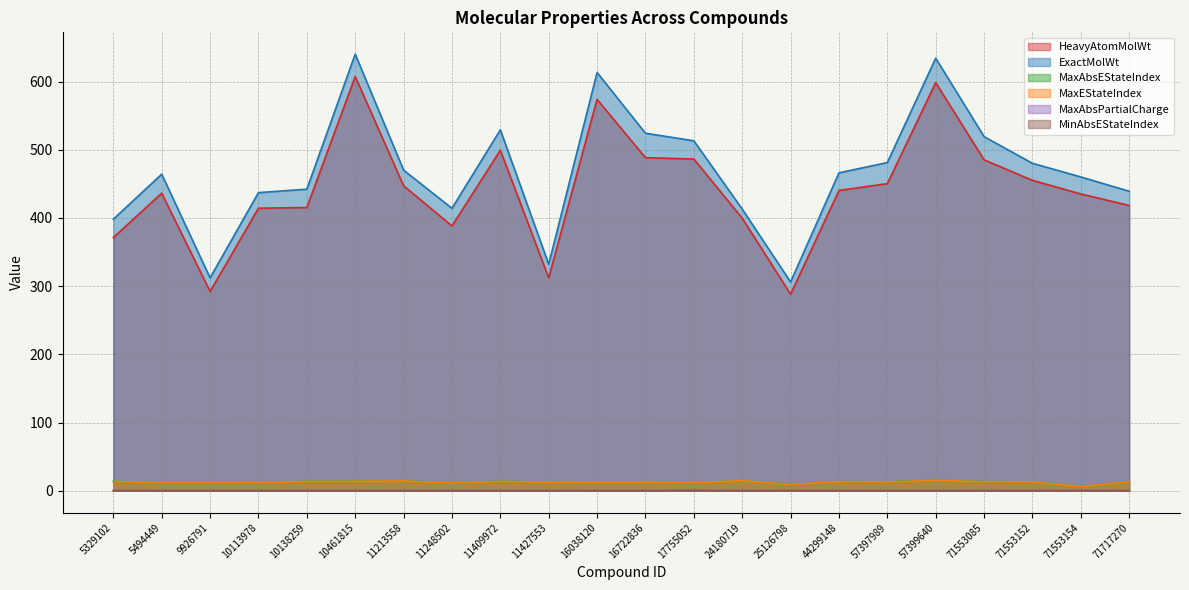

True or false: MaxAbsEStateIndex and MaxAbsPartialCharge intersect in this chart.

False